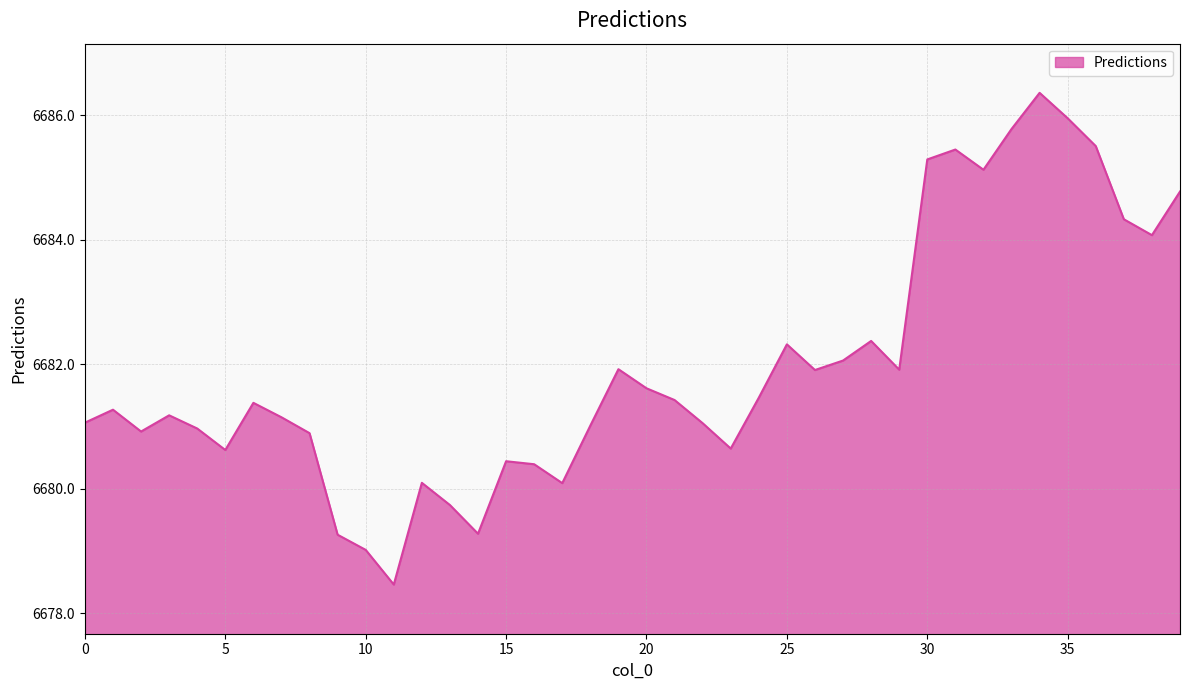

What is the difference between the maximum and minimum values?

7.9